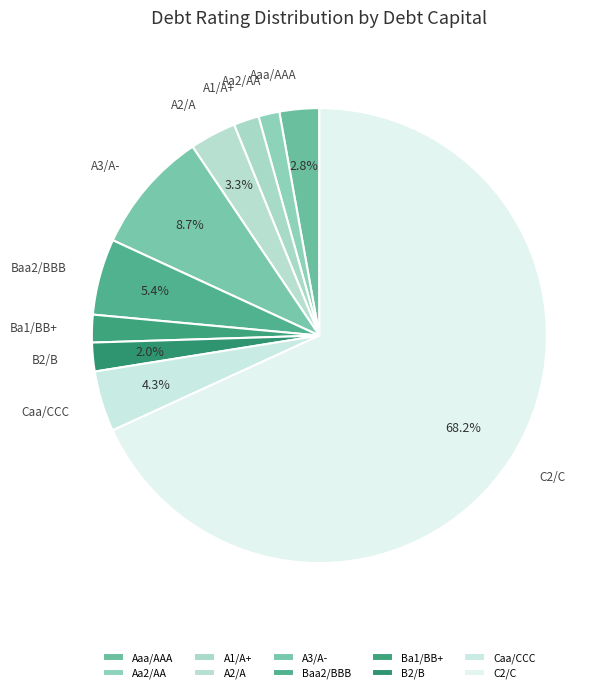

How many slices are in this pie chart?

10